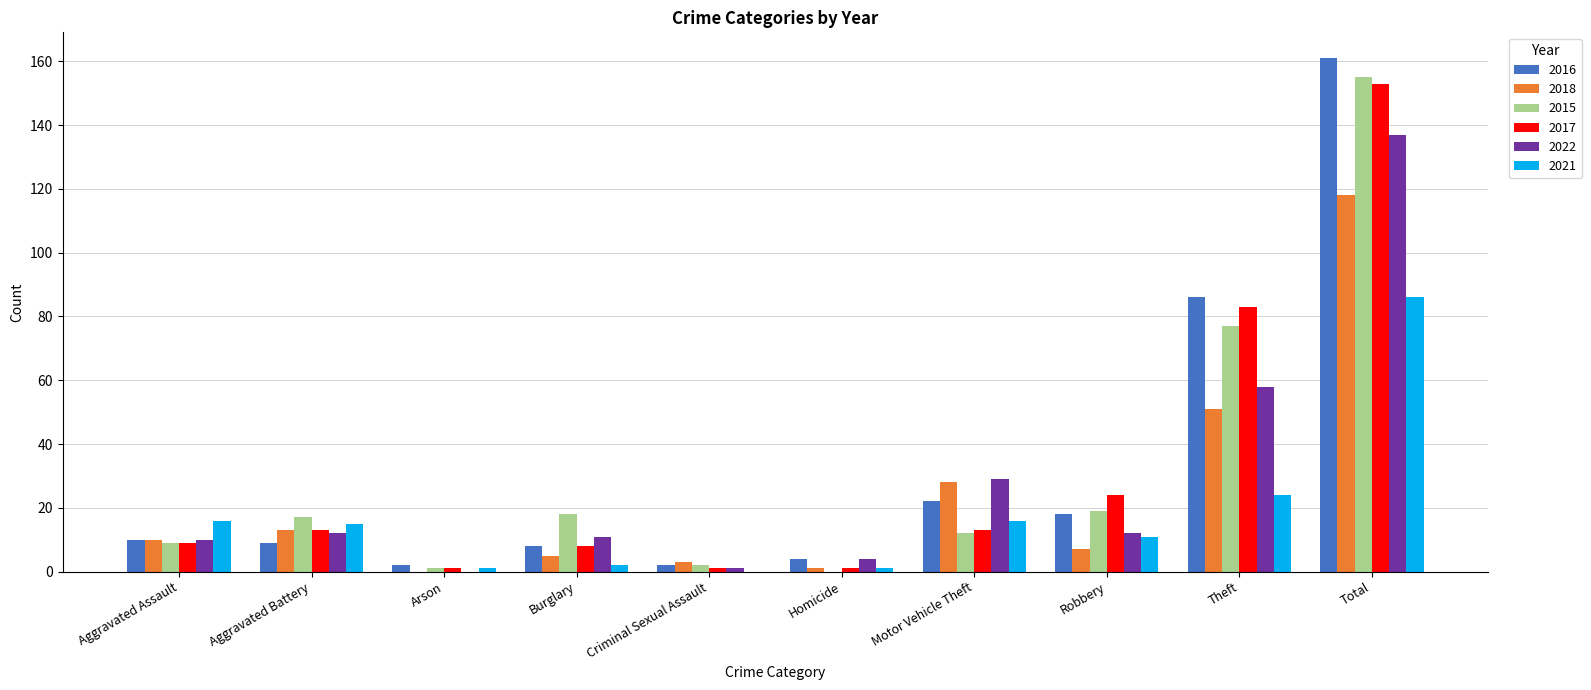

Which series has the widest spread of values?

2016